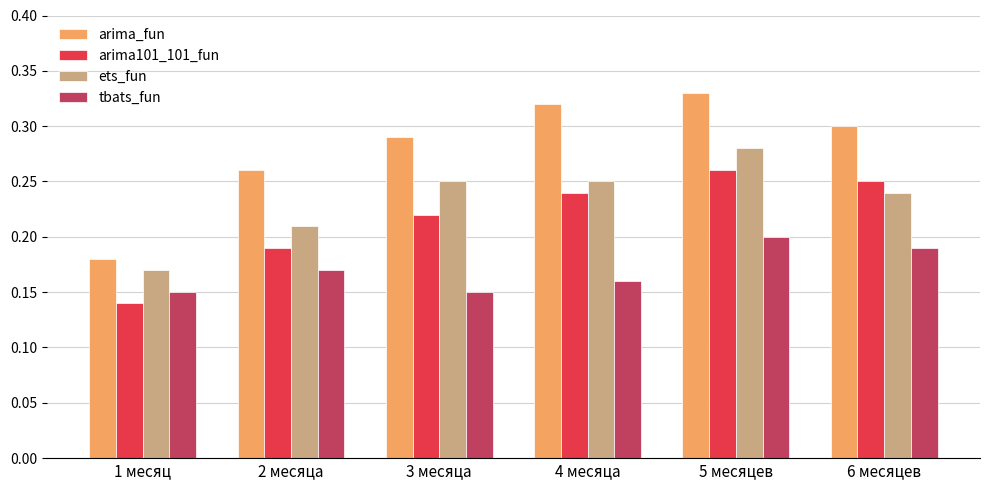

What is the sum of all arima101_101_fun values?

1.3